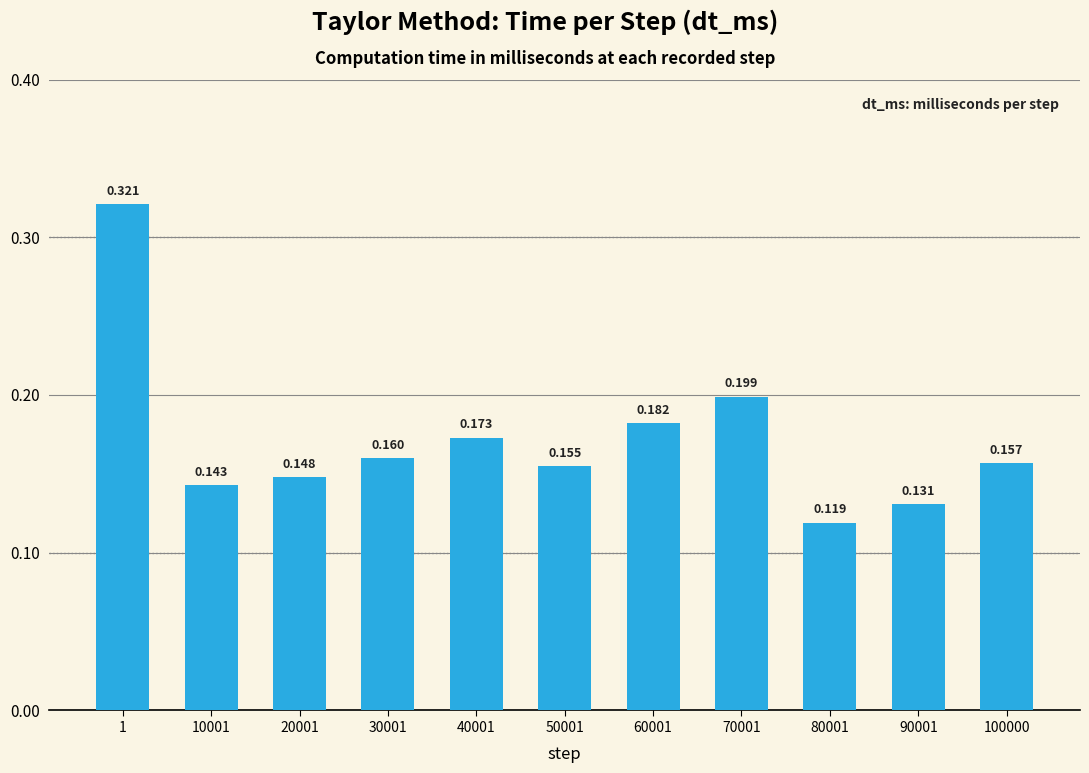

What is the sum of all values?

1.9